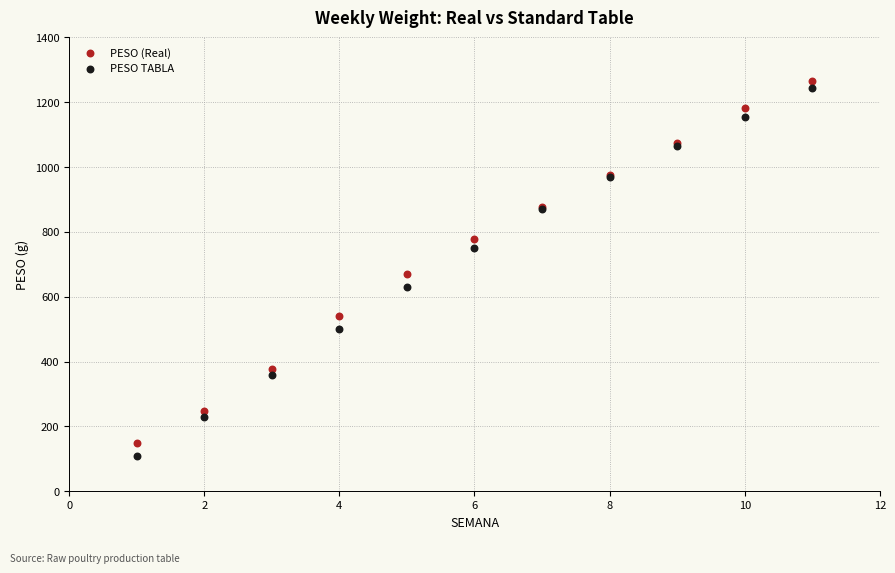

Which series has the largest Y range (max minus min)?

PESO TABLA